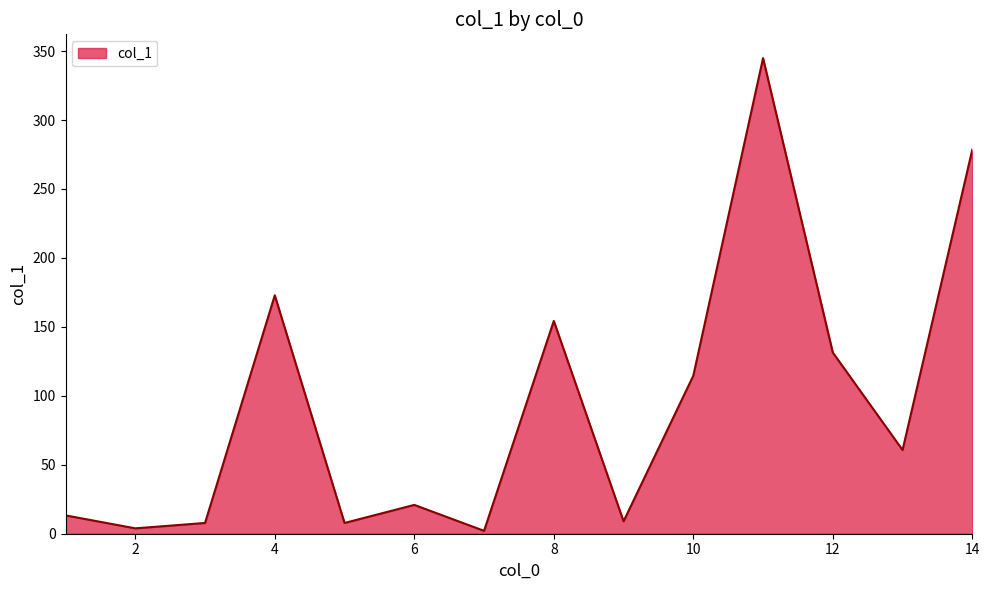

How many categories are shown in the chart?

14